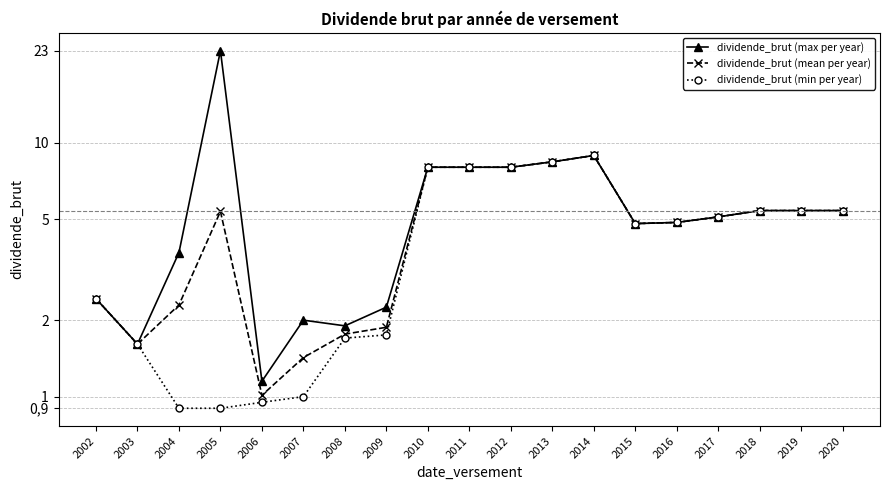

How many interior local valleys does the dividende_brut (min per year) series have?

1